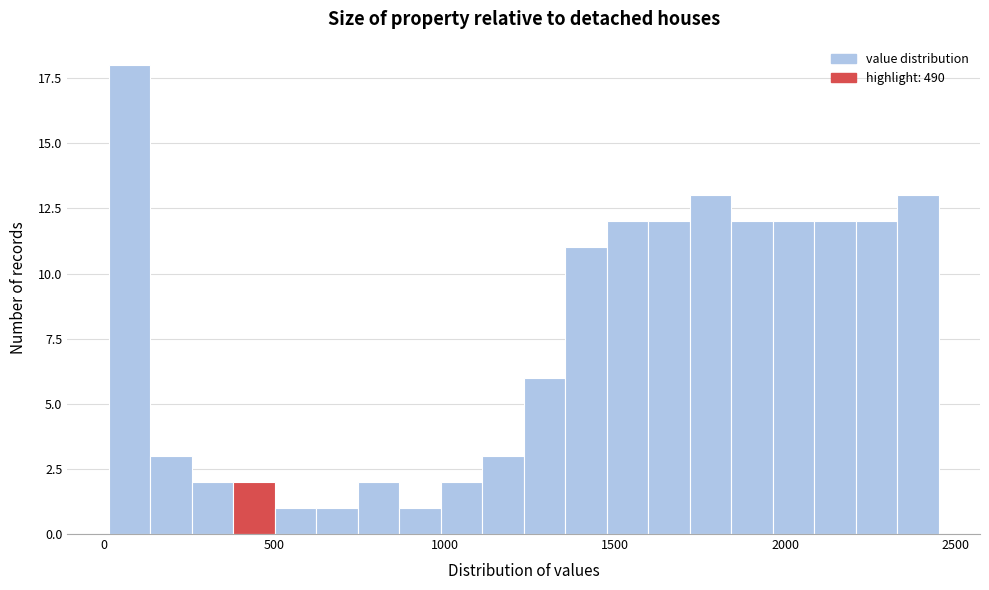

Read against the x-axis, roughly where is the centre of the tallest bar?

50